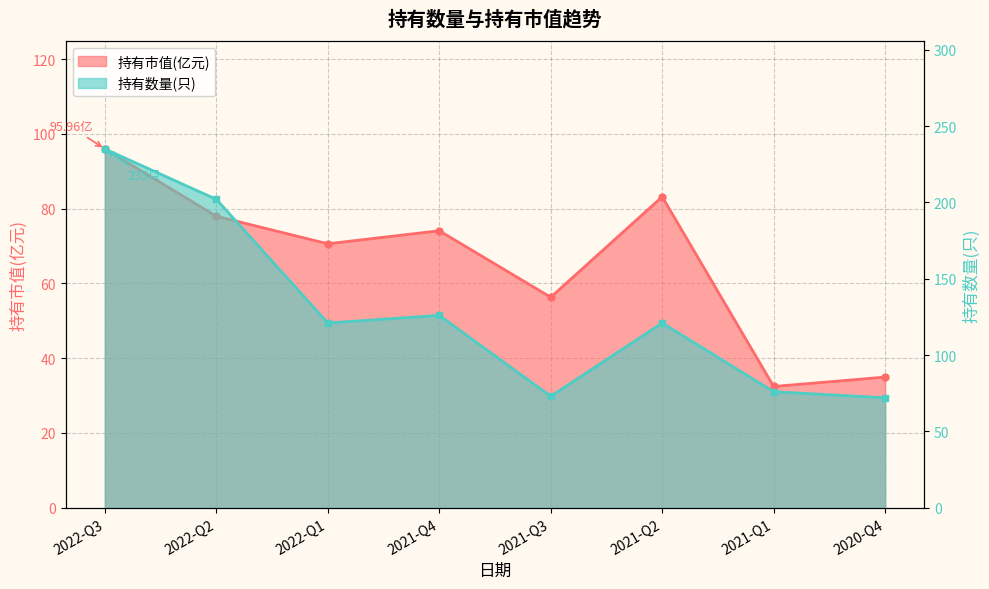

The 持有市值(亿元) series shows 48.0 at 2020-Q4. True or false?

False